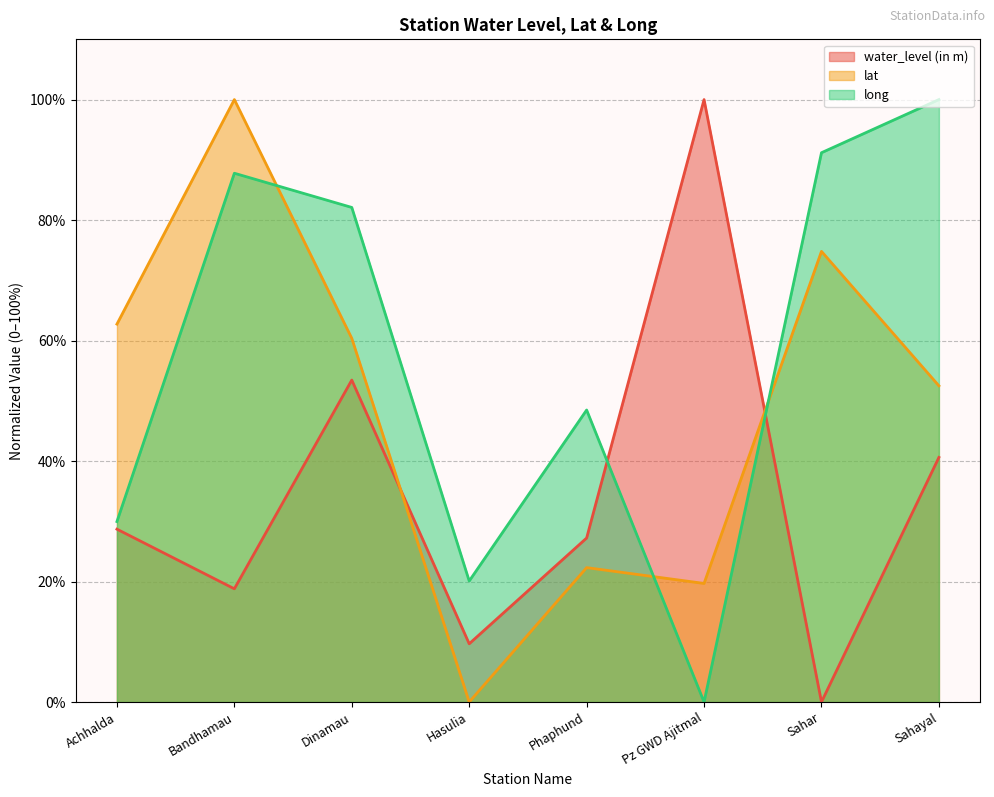

True or false: water_level (in m) and long intersect in this chart.

True